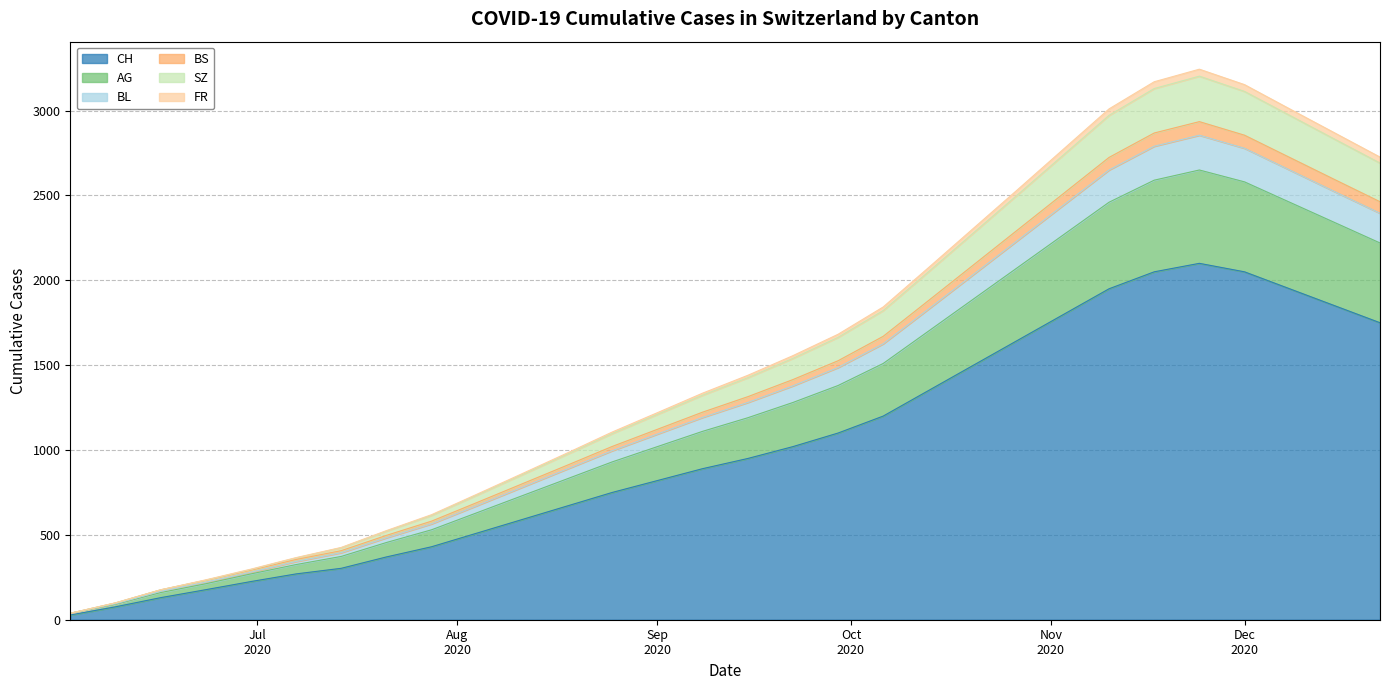

What are all the series names shown in the legend?

CH, AG, BL, BS, SZ, FR